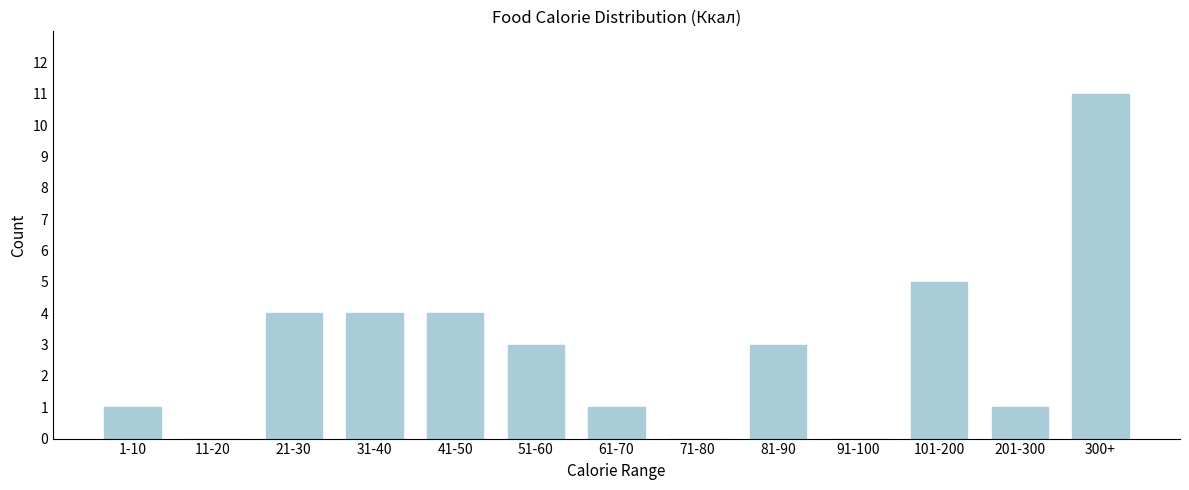

Reading right to left, list all the values displayed in this chart.

300+=11	201-300=1	101-200=5	91-100=0	81-90=3	71-80=0	61-70=1	51-60=3	41-50=4	31-40=4	21-30=4	11-20=0	1-10=1